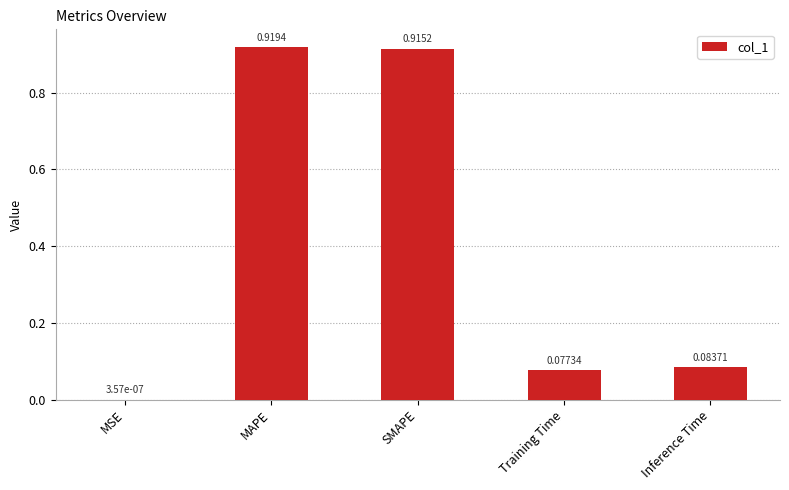

What is the sum of the values at SMAPE and MAPE?

1.8